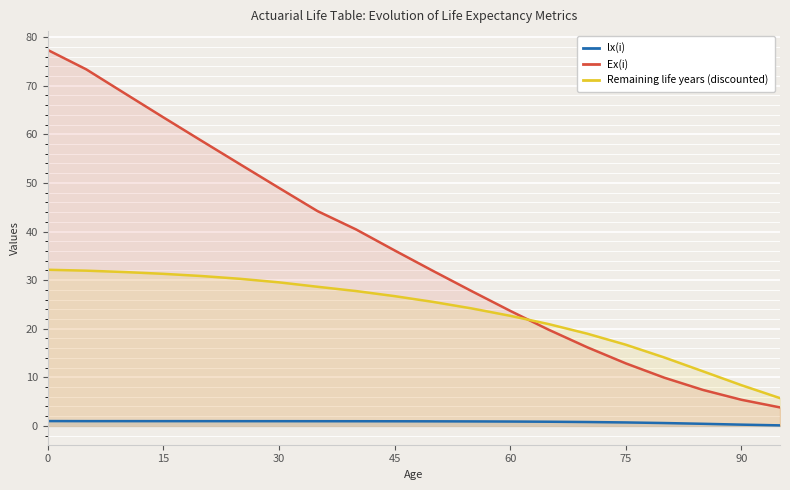

True or false: Ex(i) has more than 1 interior local peaks.

False